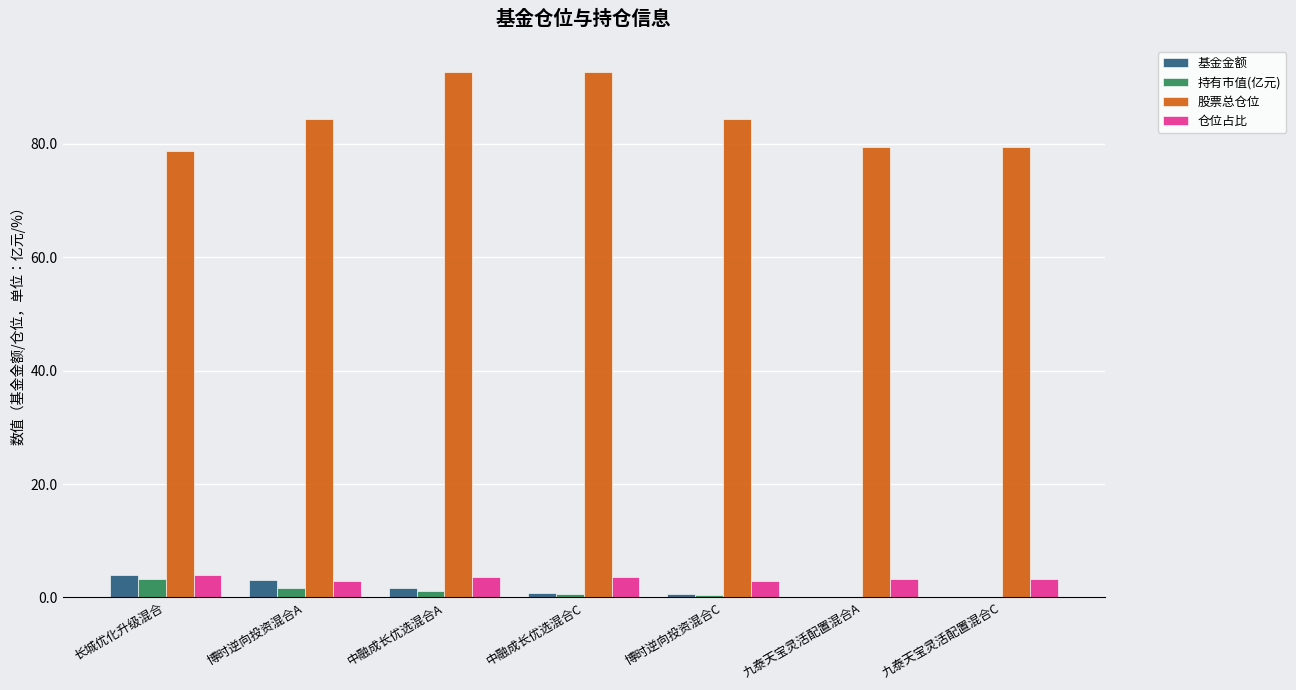

What is the average value of the 持有市值(亿元) series?

1.0